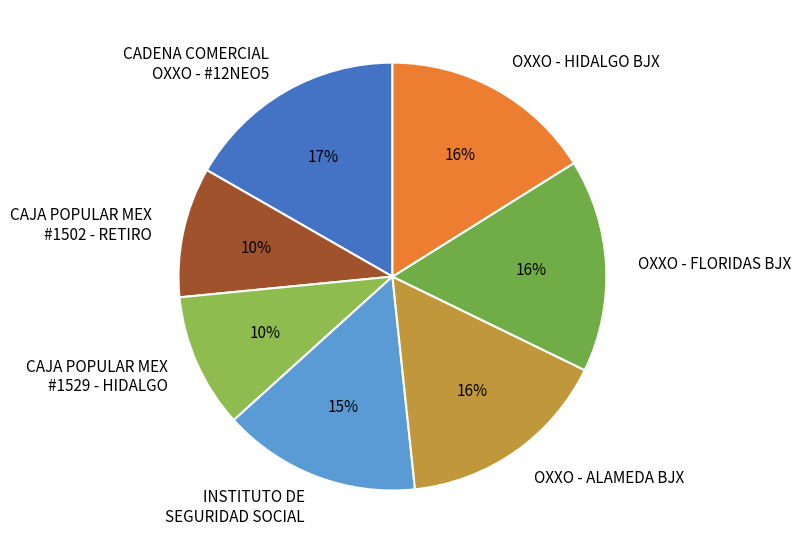

What is the largest slice in the pie chart?

CADENA COMERCIAL OXXO - #12NEO5